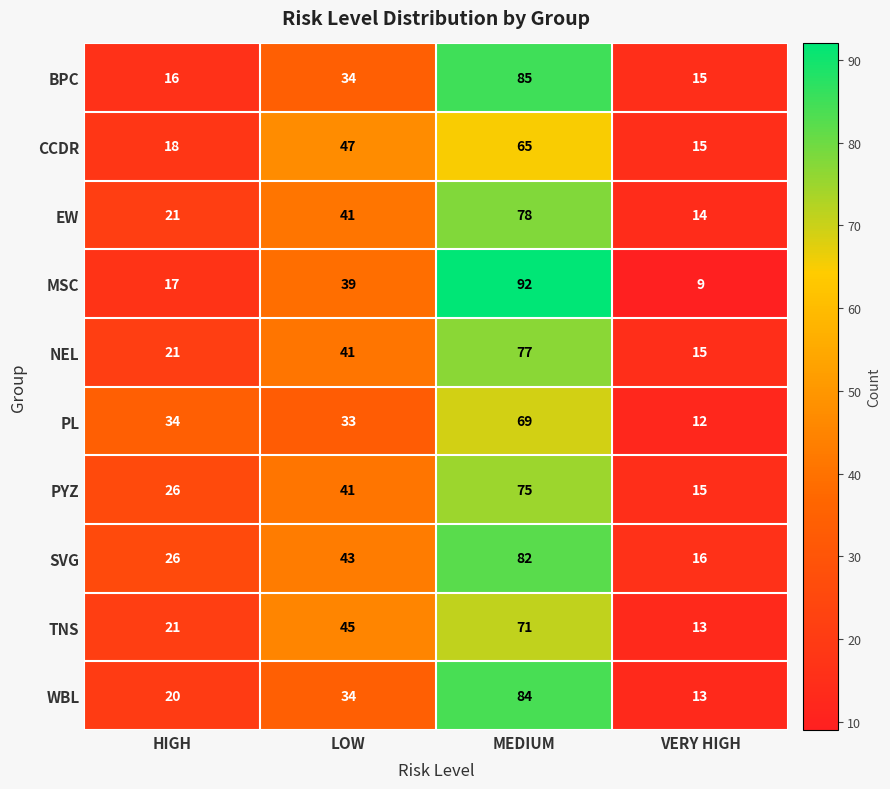

What value does the EW series have at MEDIUM, to the nearest 10?

80